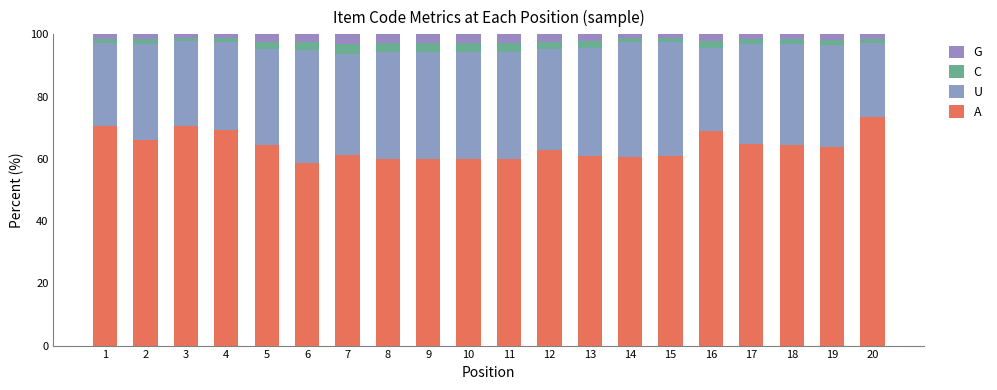

What is the difference between the maximum and minimum values in the U series?

2.1